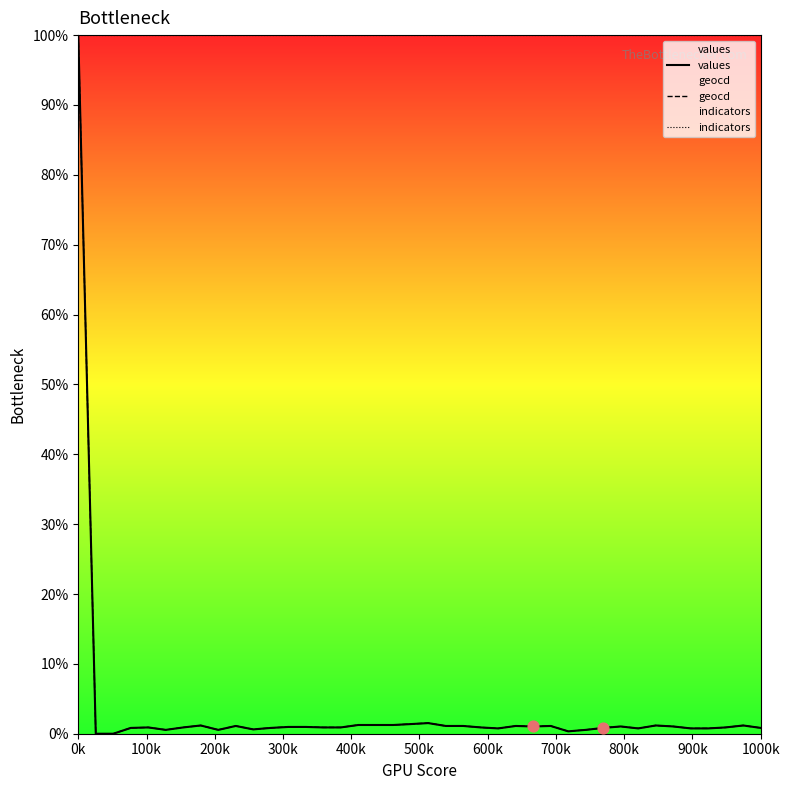

Which series reaches the minimum Y coordinate?

values